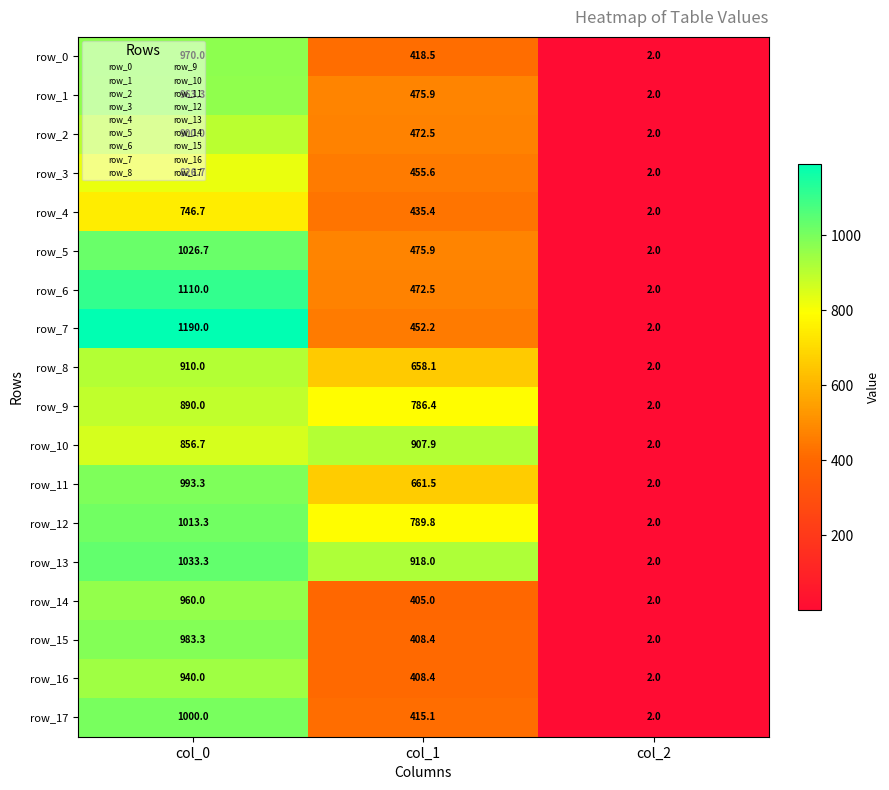

What is the approximate value of row_11 at col_2?

2.0